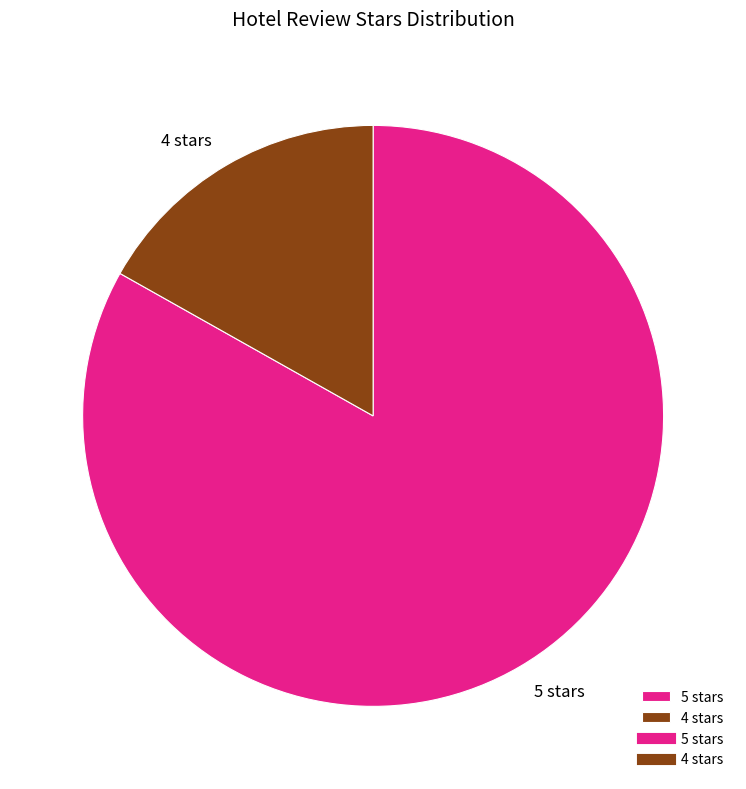

Which slice is the smallest?

4 stars